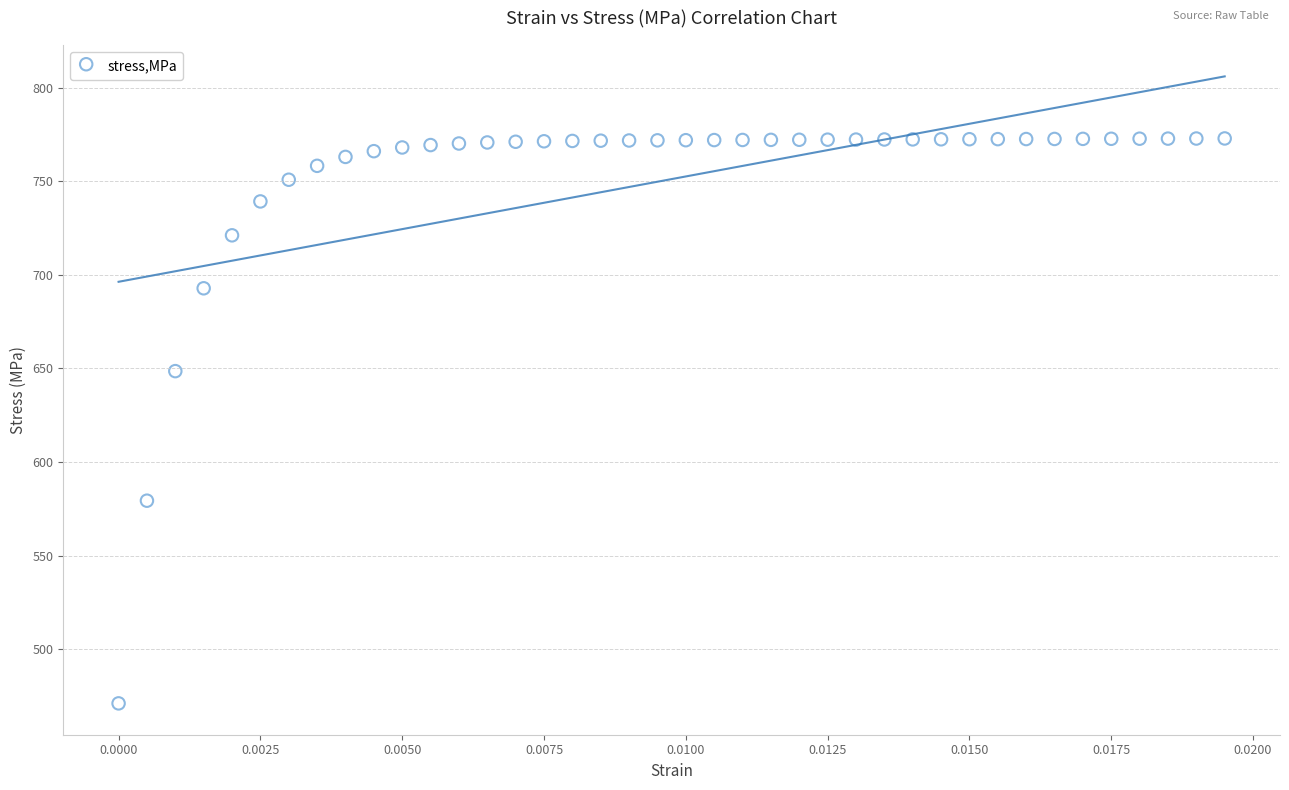

What Y value in the scatter plot is closest to 621?

648.6